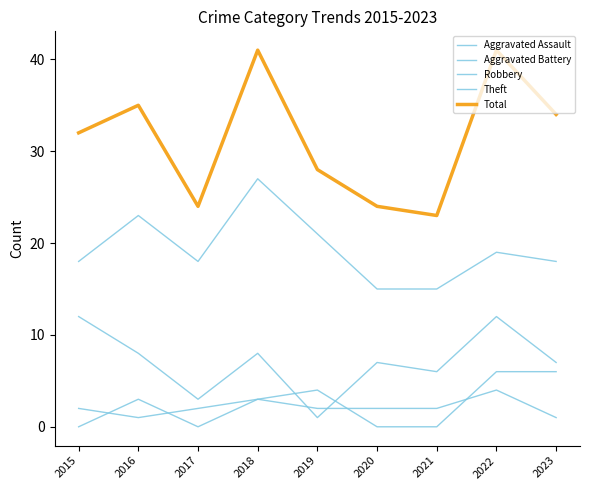

How many series are shown in this chart?

5